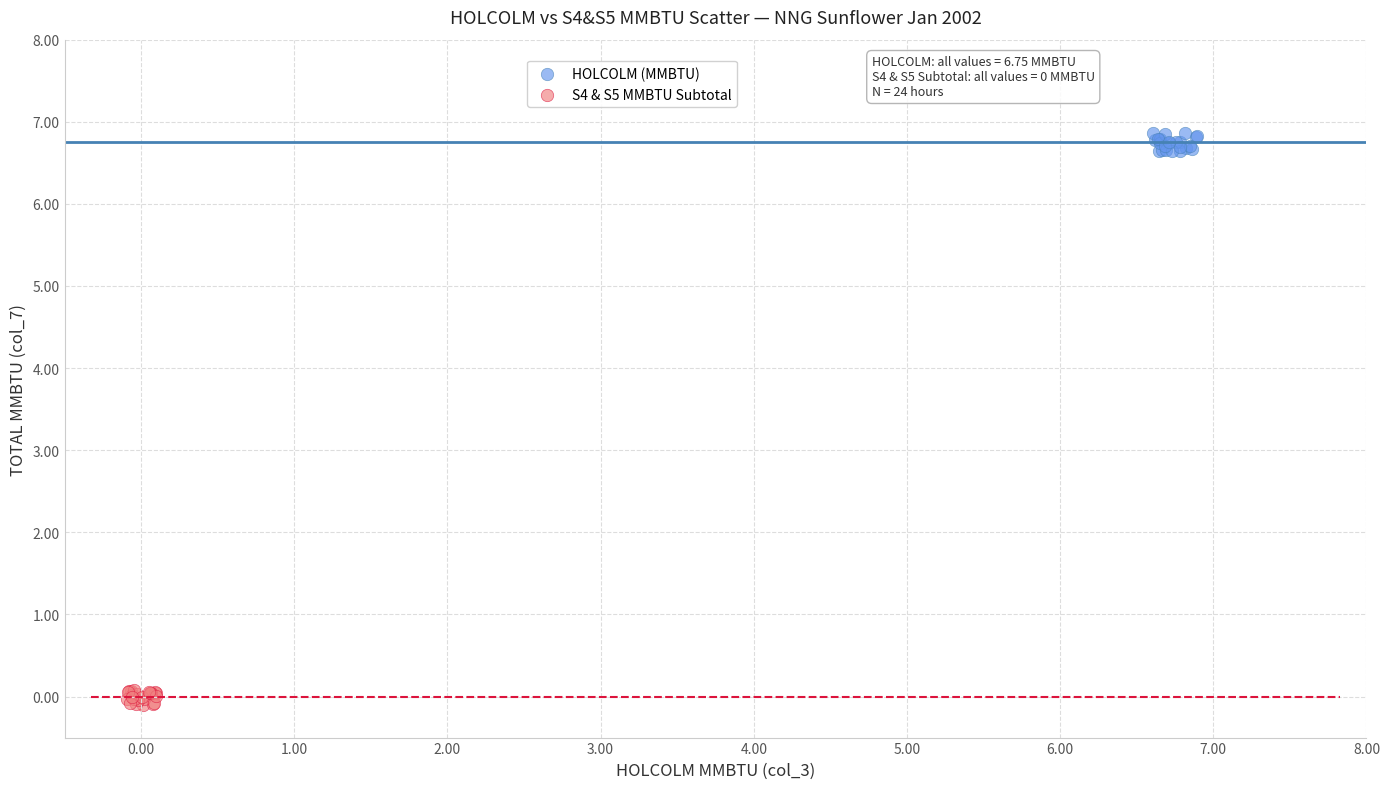

Which series contains the highest Y value?

HOLCOLM (MMBTU)